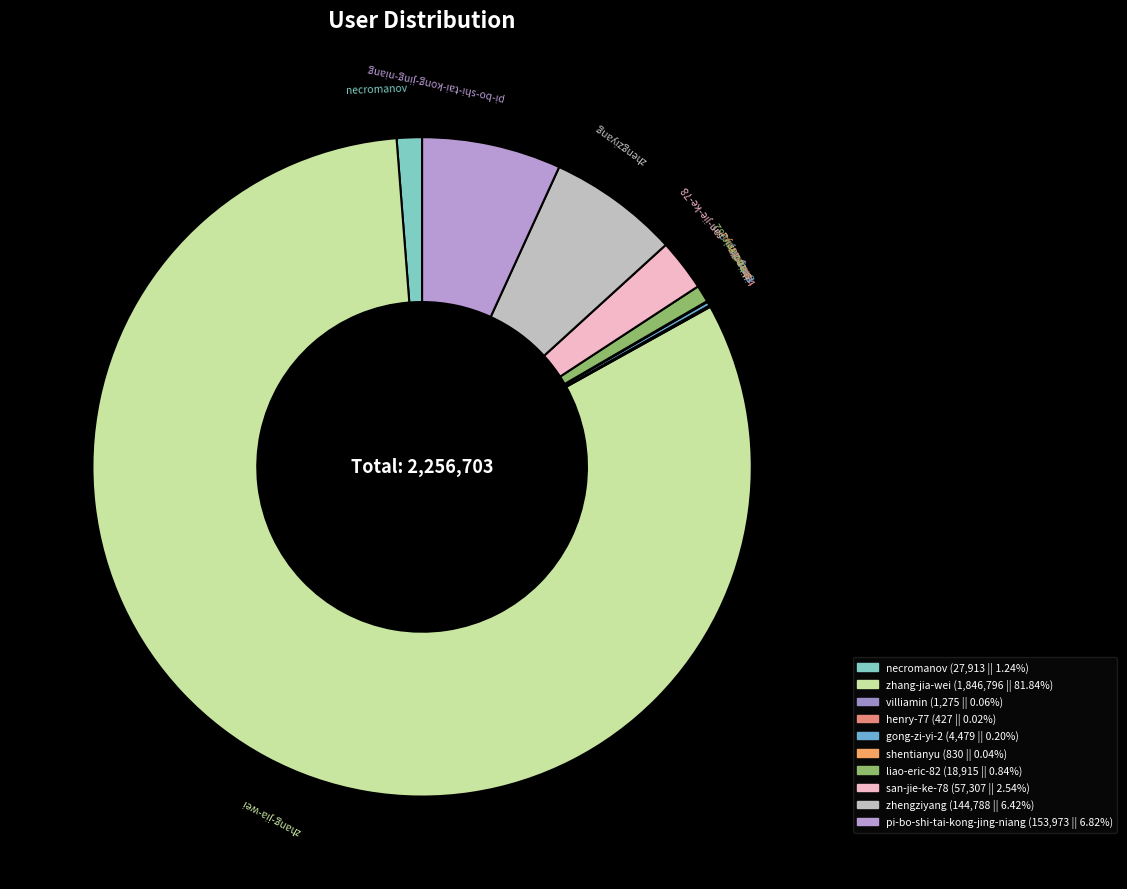

Approximately how many times larger is the value at liao-eric-82 compared to san-jie-ke-78?

0.3